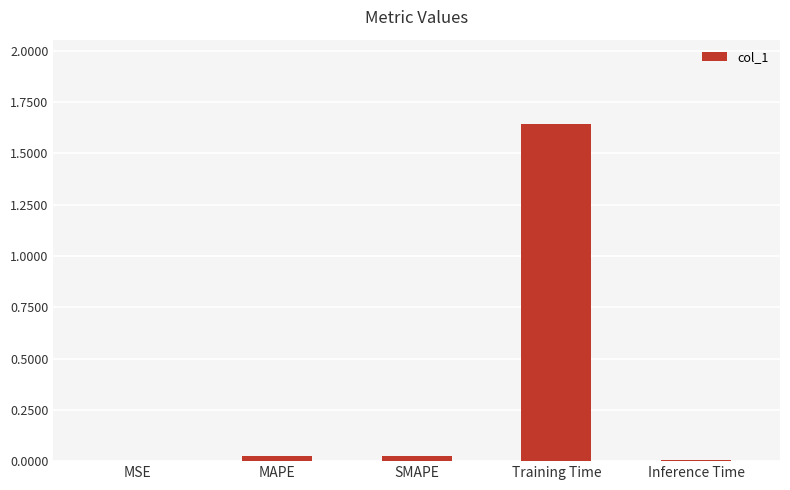

Which category has the highest value across all series?

Training Time